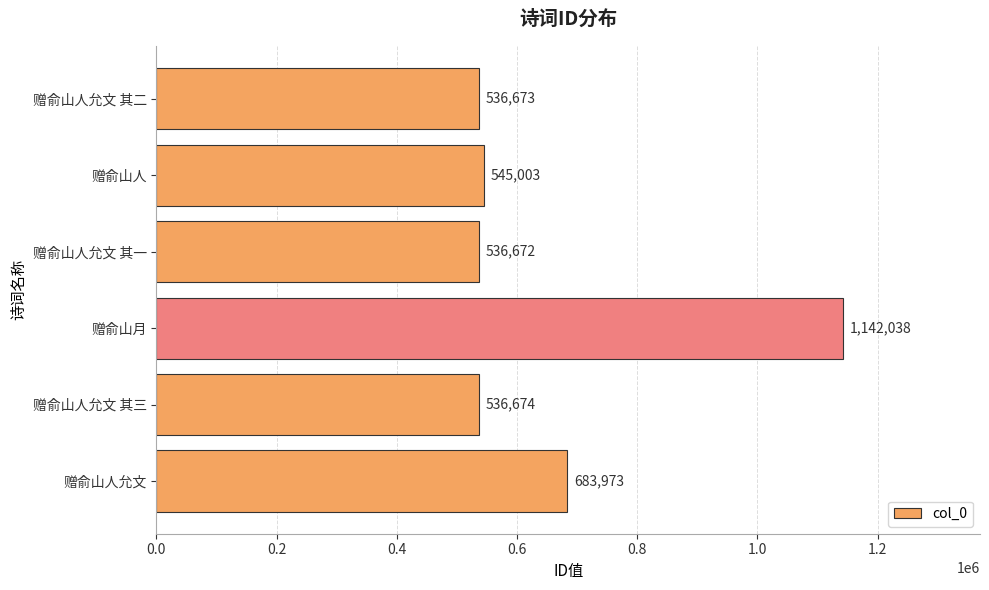

True or false: the data shows 1542293 at 赠俞山月.

False